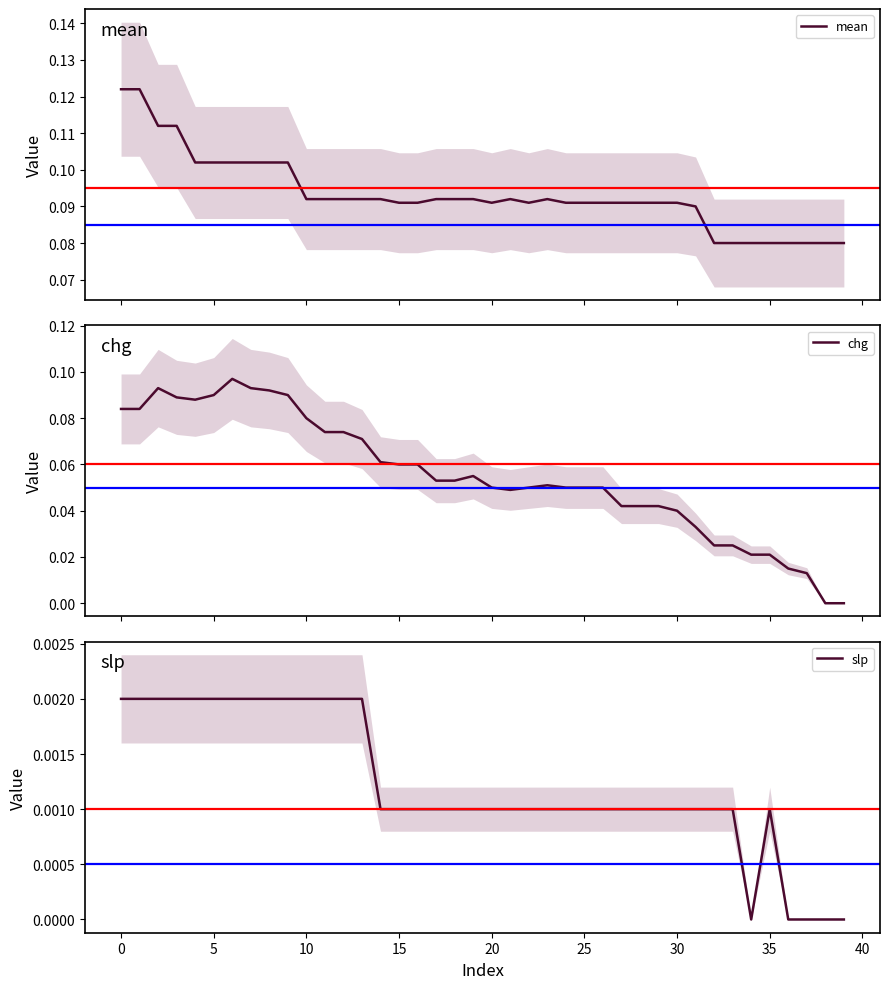

Which series has the widest spread of values?

chg